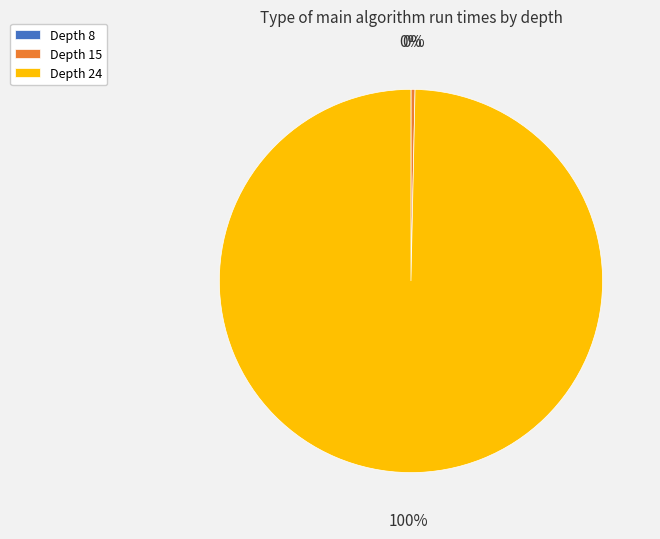

Do Depth 15 and Depth 24 together represent more than half of the pie?

Yes